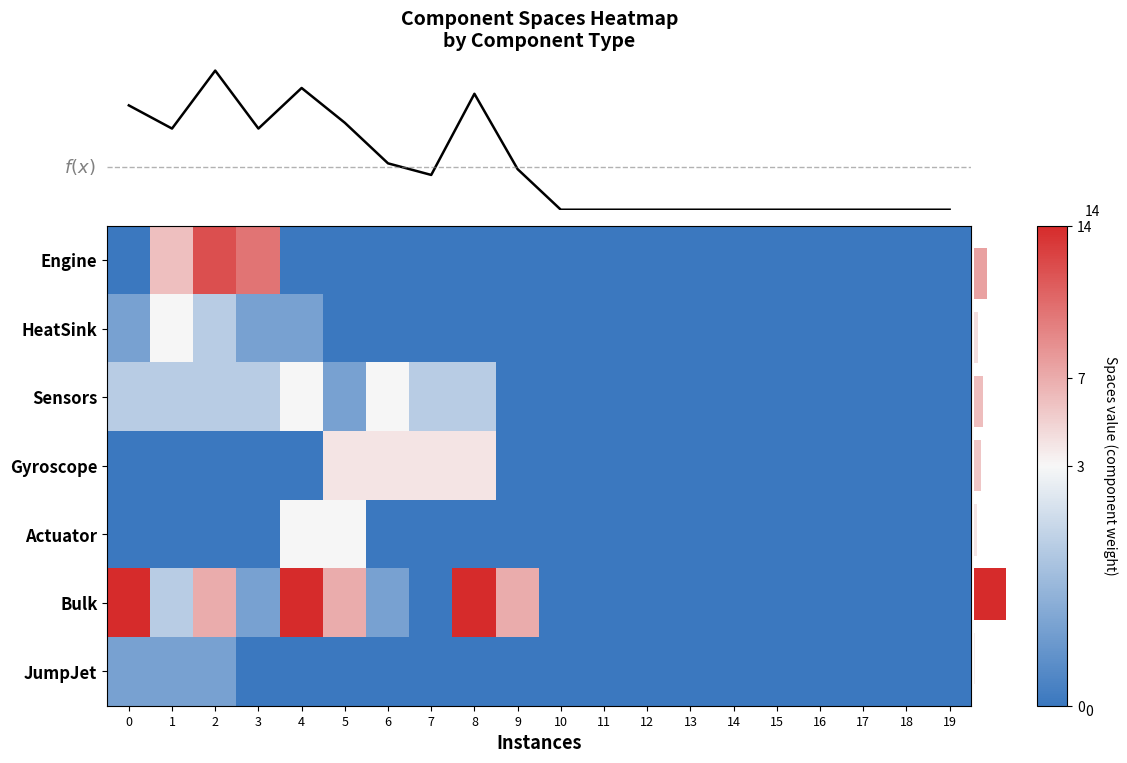

At how many categories does at least one series exceed 2?

10